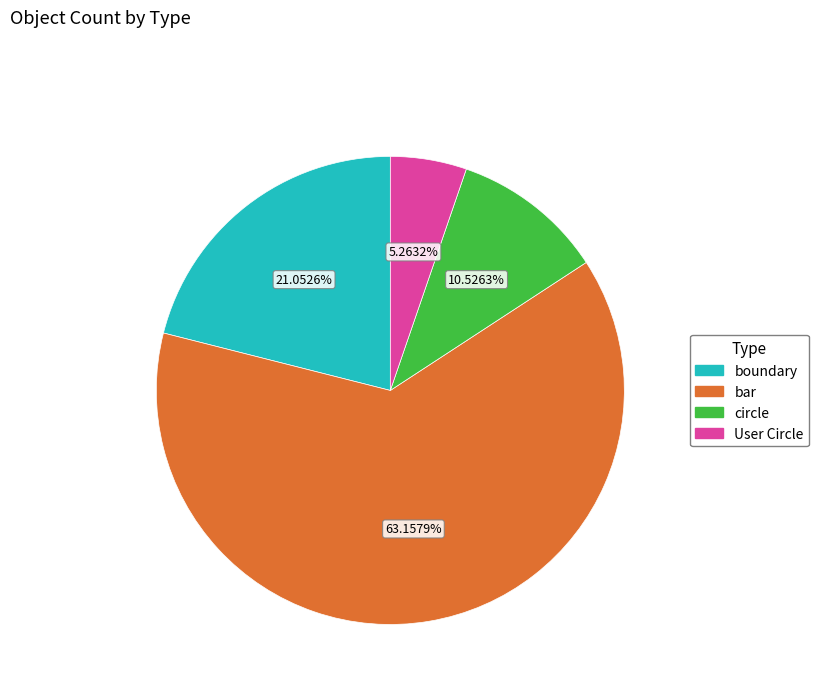

Which category has the smallest portion of the pie?

User Circle